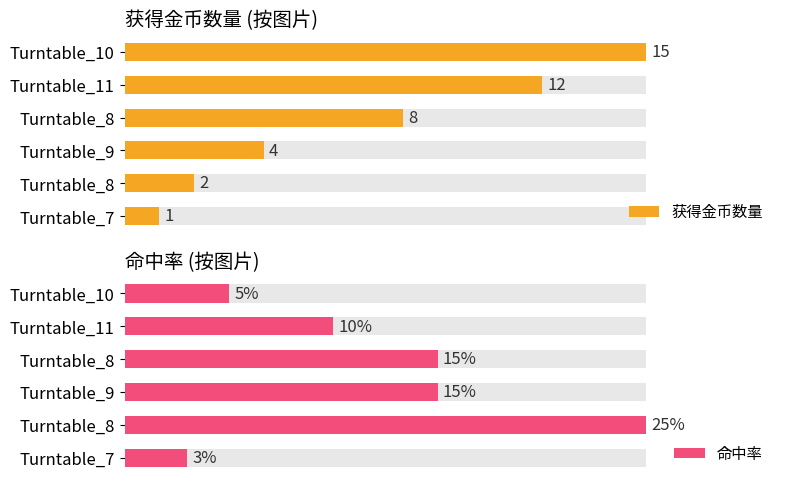

Which series changed the most between Turntable_9 and Turntable_11?

获得金币数量